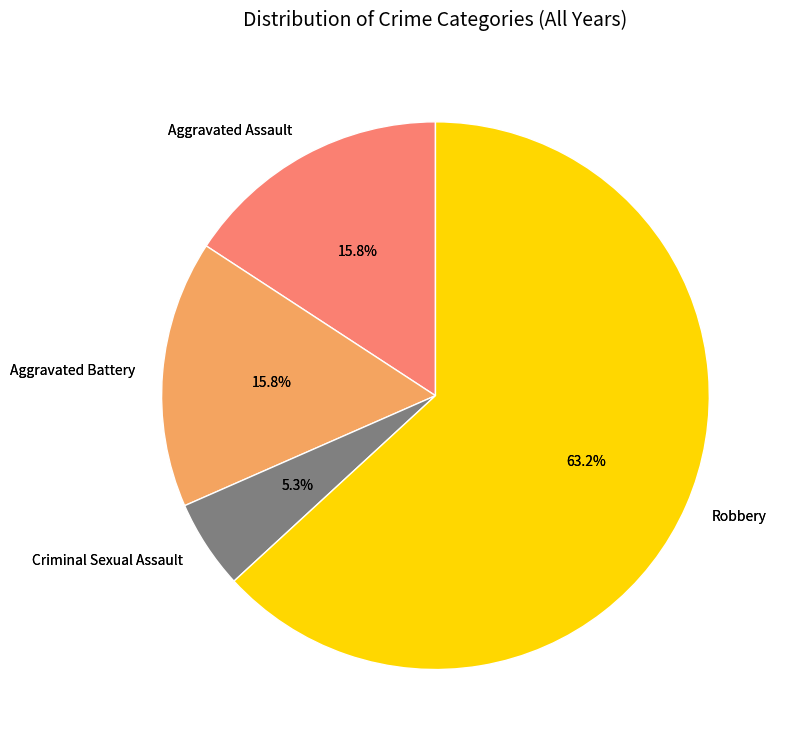

Is there a majority slice in this chart?

No